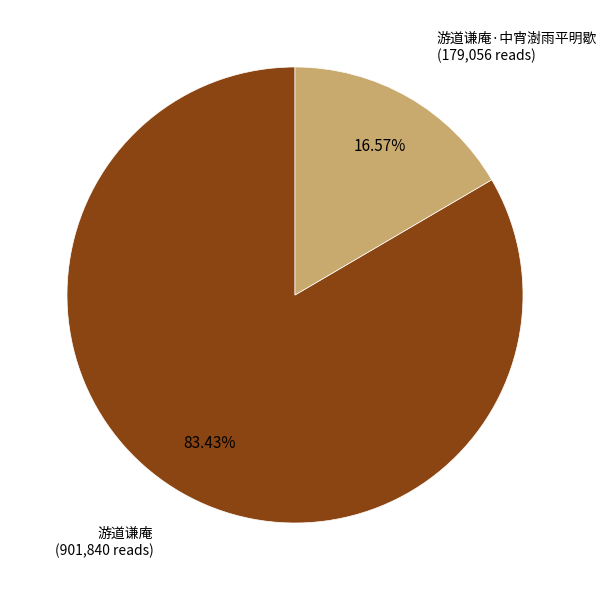

Which slice is the largest?

游道谦庵